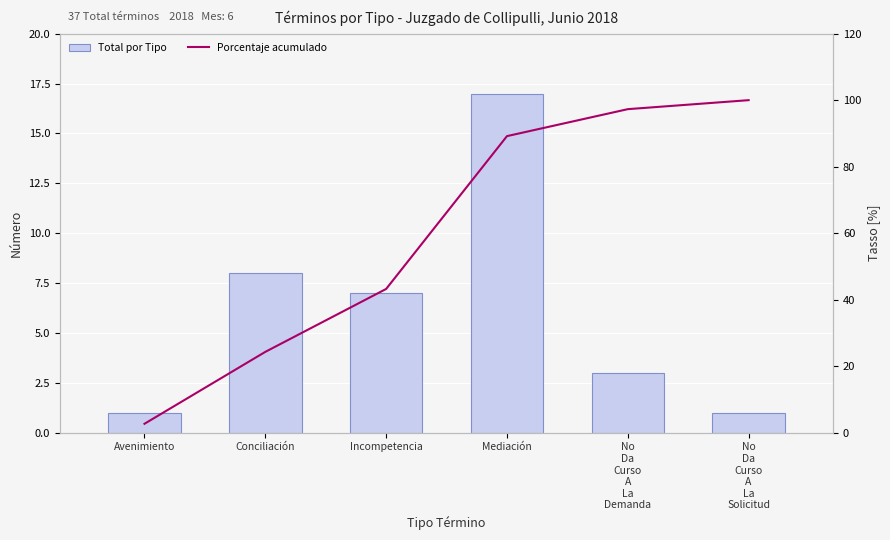

True or false: Total por Tipo has a value of 1.4 at Avenimiento.

False